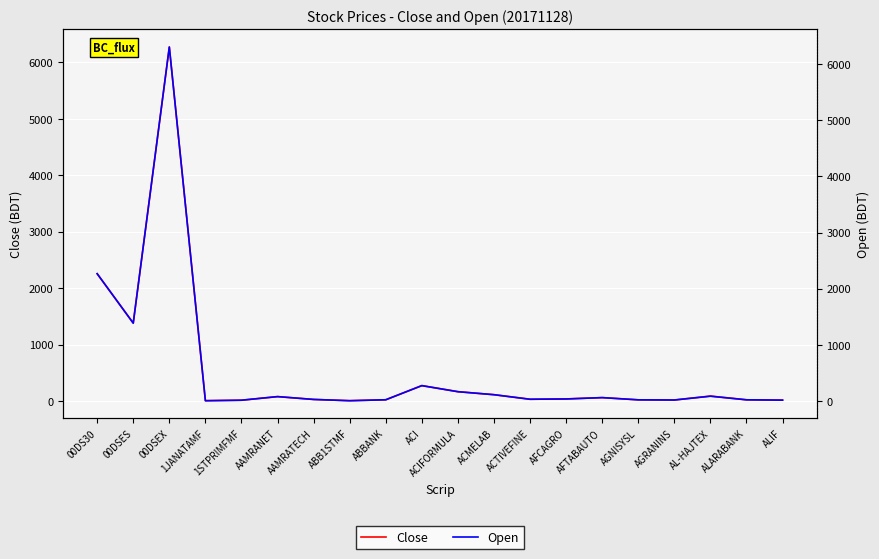

List the series in order of their peak value, highest first.

Open, Close